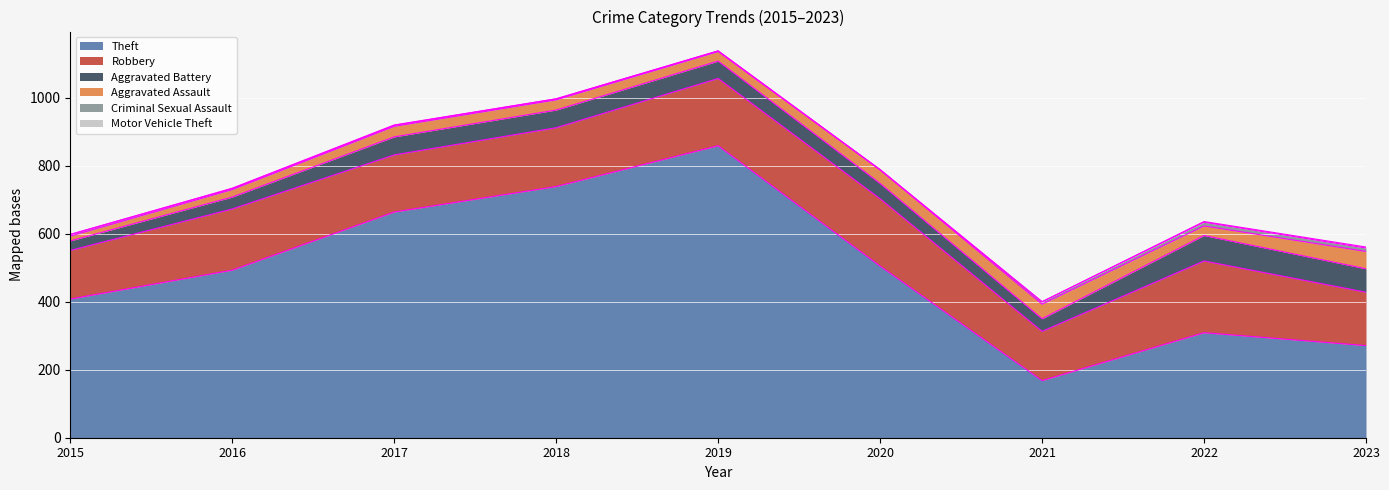

What is the difference between the Motor Vehicle Theft values at 2018 and 2023?

3